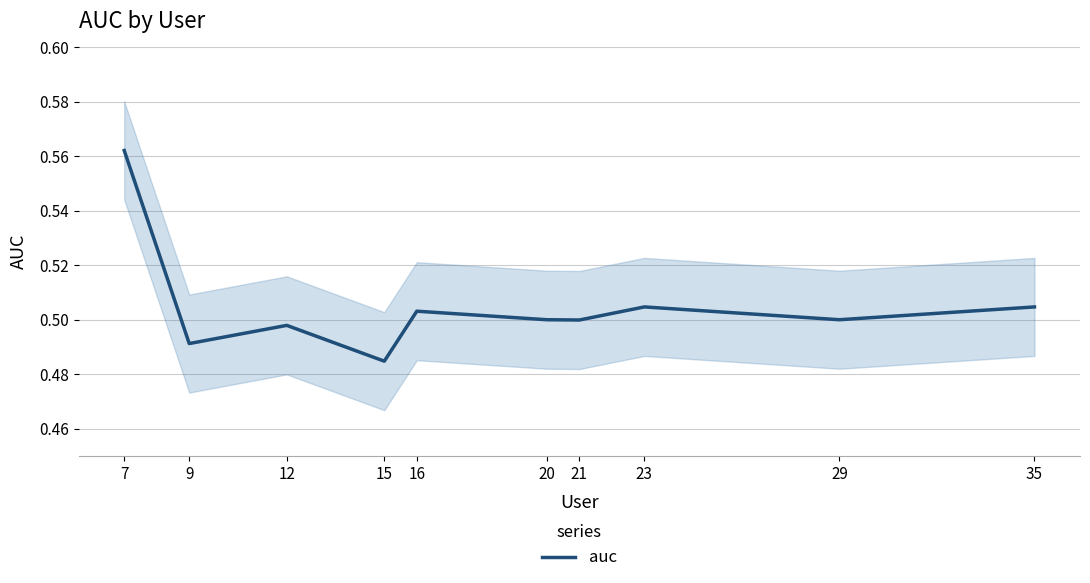

What is the maximum value shown in the chart?

0.6